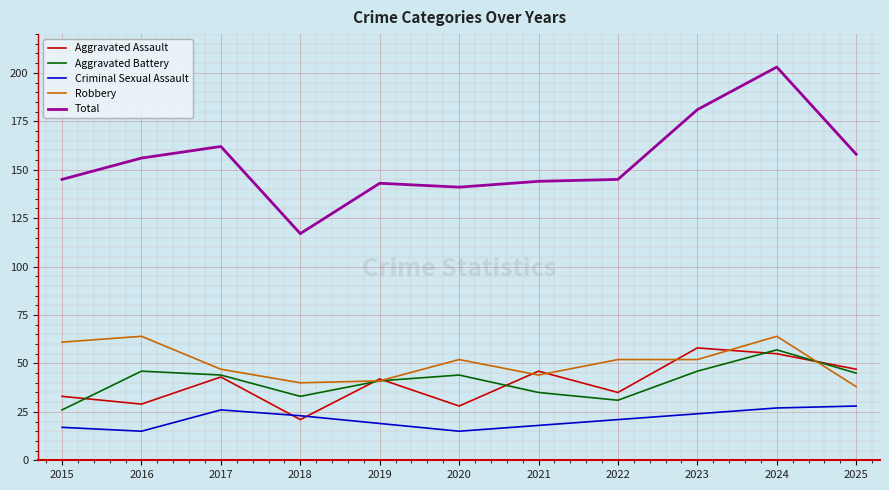

At 2025, list the series in order from smallest to largest.

Criminal Sexual Assault, Robbery, Aggravated Battery, Aggravated Assault, Total